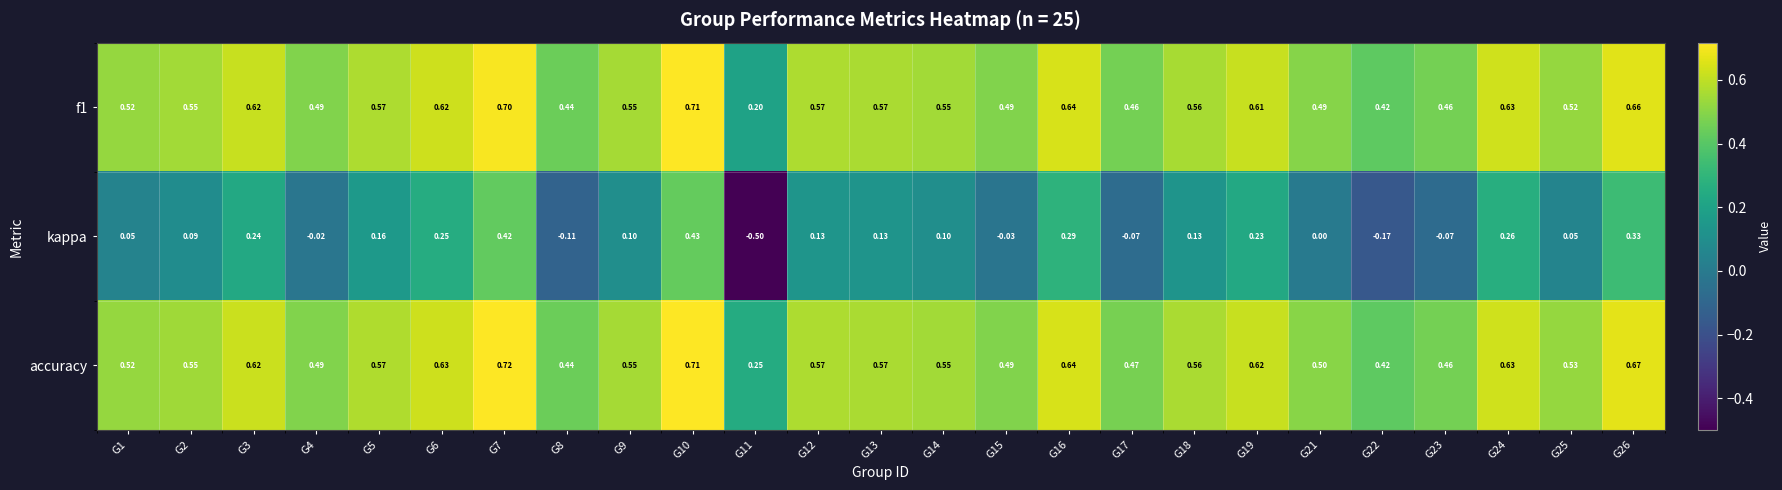

Between G7 and G14, which series saw the biggest shift?

kappa